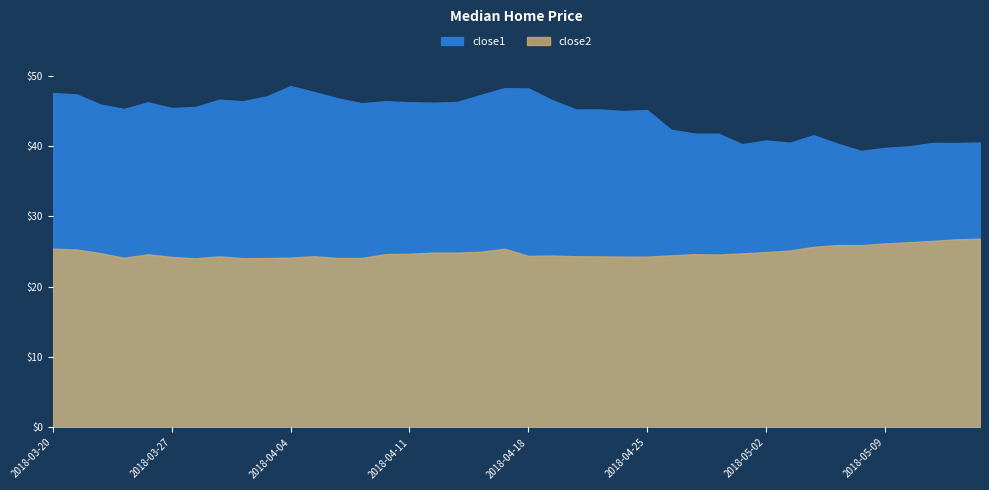

Is it true that close1 equals 21.8 at 2018-04-10?

False